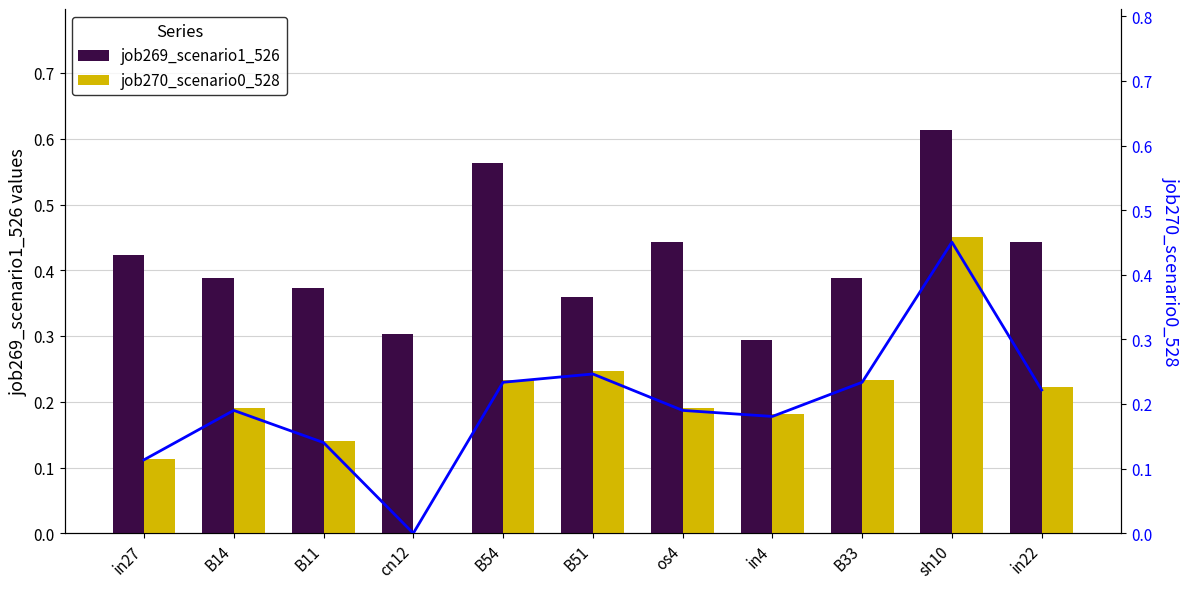

Is it true that job270_scenario0_528 (line) equals 0.3 at os4?

False